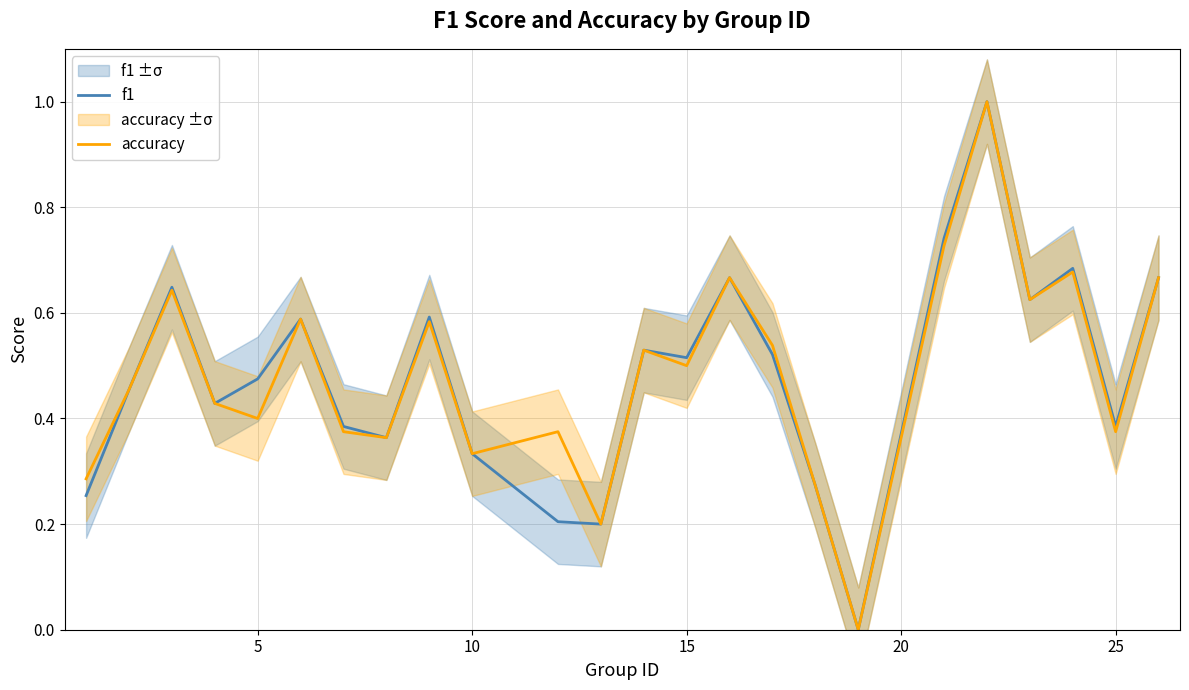

Is it true that accuracy equals 0.5 at 10?

False